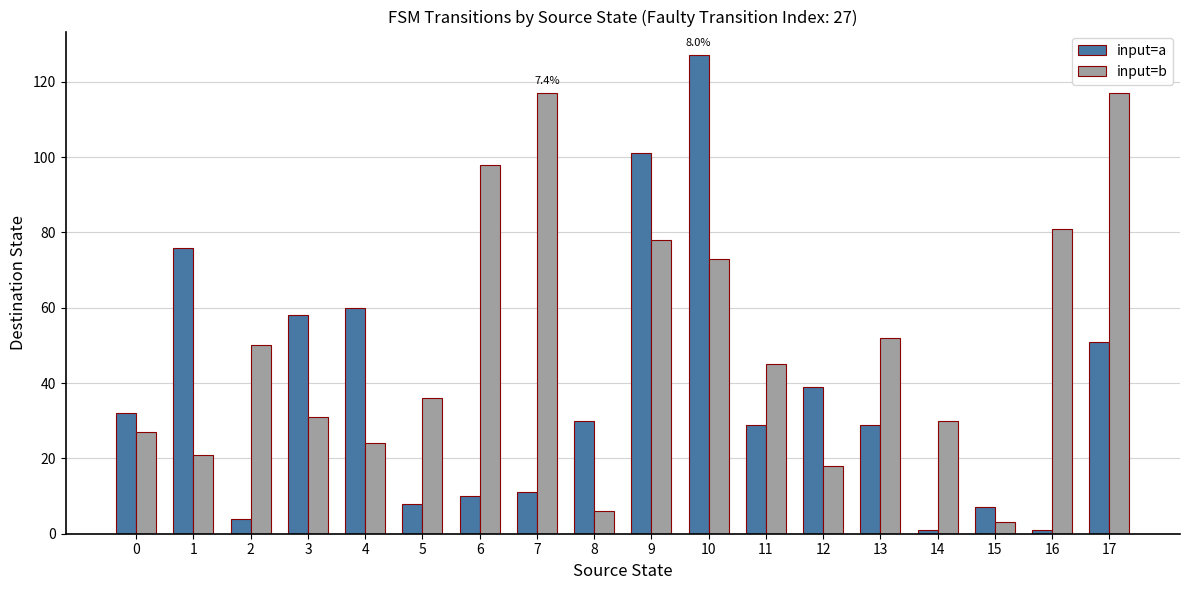

The value of input=b at 7 is 179. True or false?

False